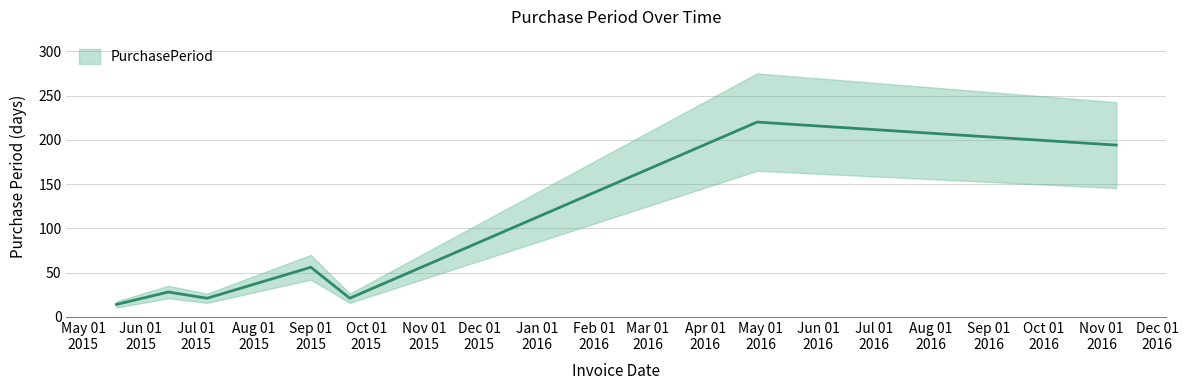

True or false: there are more than 1 points higher than both neighbors.

True